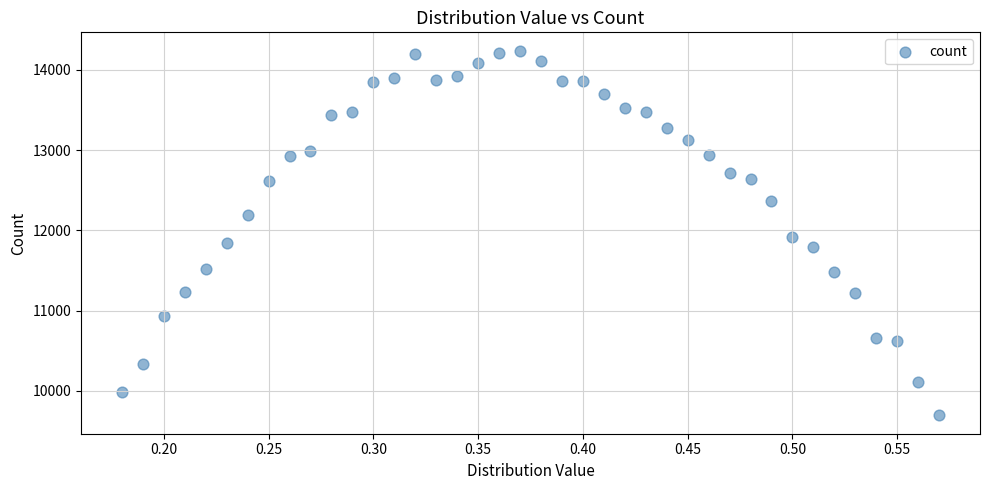

What is the range of Y values (max minus min)?

4546